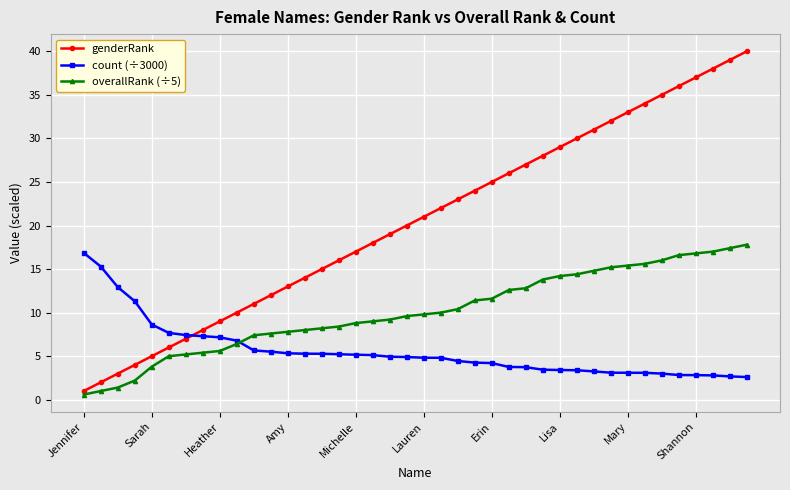

Which series has the largest total across all categories?

genderRank